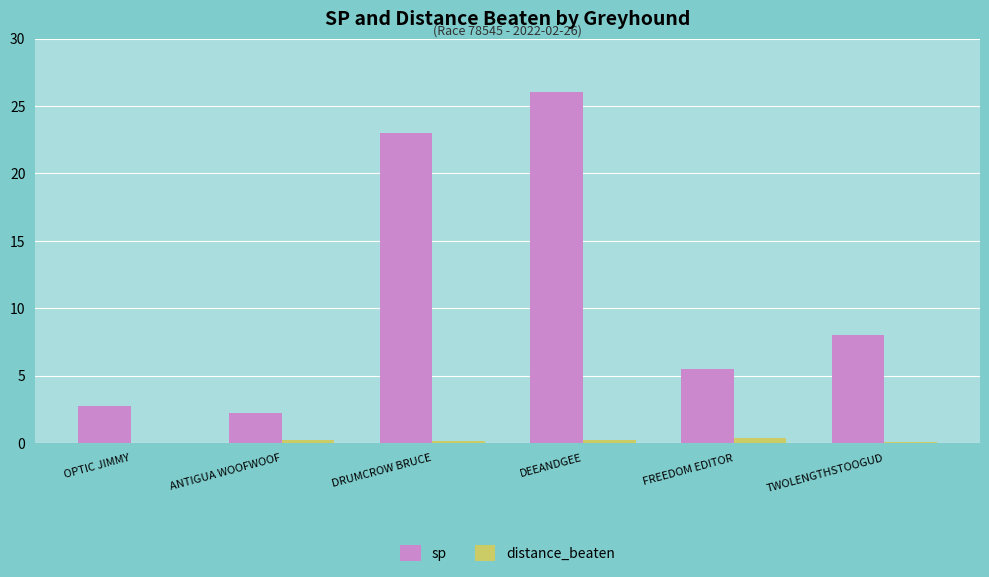

Which series has the largest total across all categories?

sp